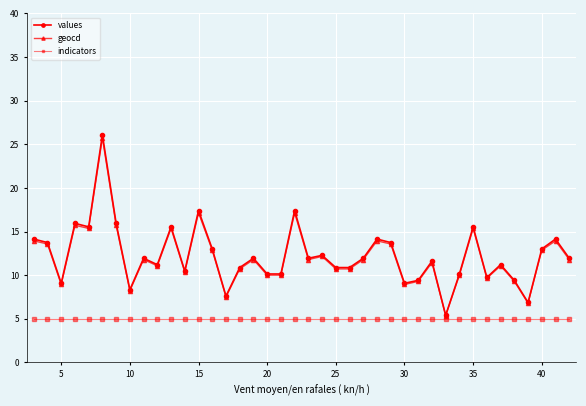

True or false: values and indicators cross at least once.

False